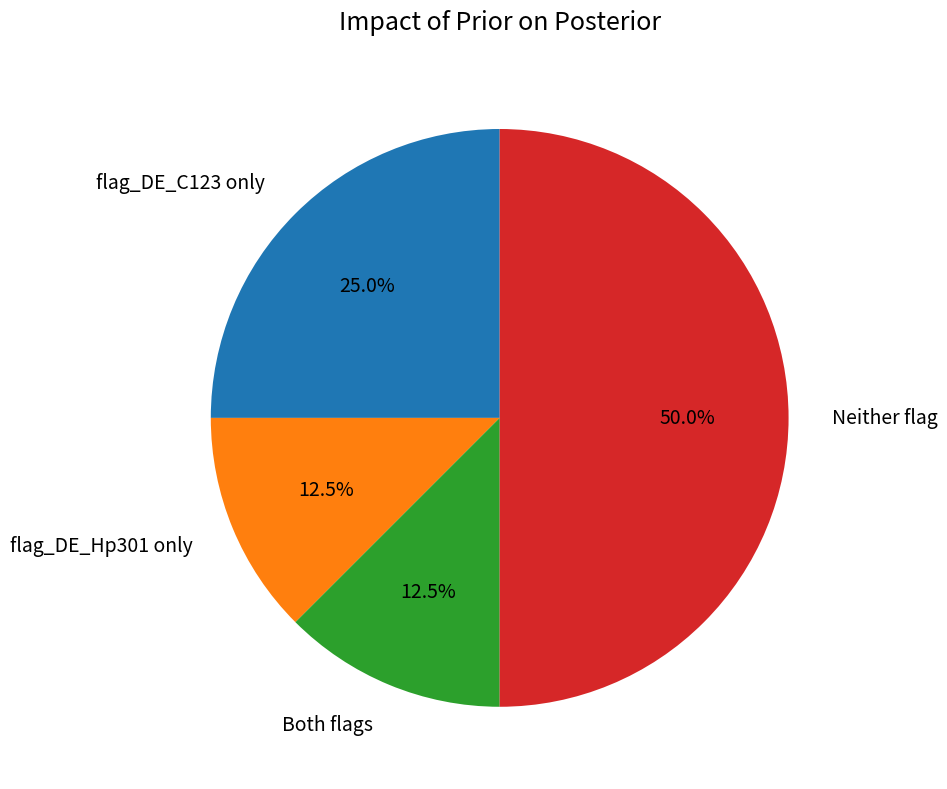

Which has a higher value, Both flags or Neither flag?

Neither flag